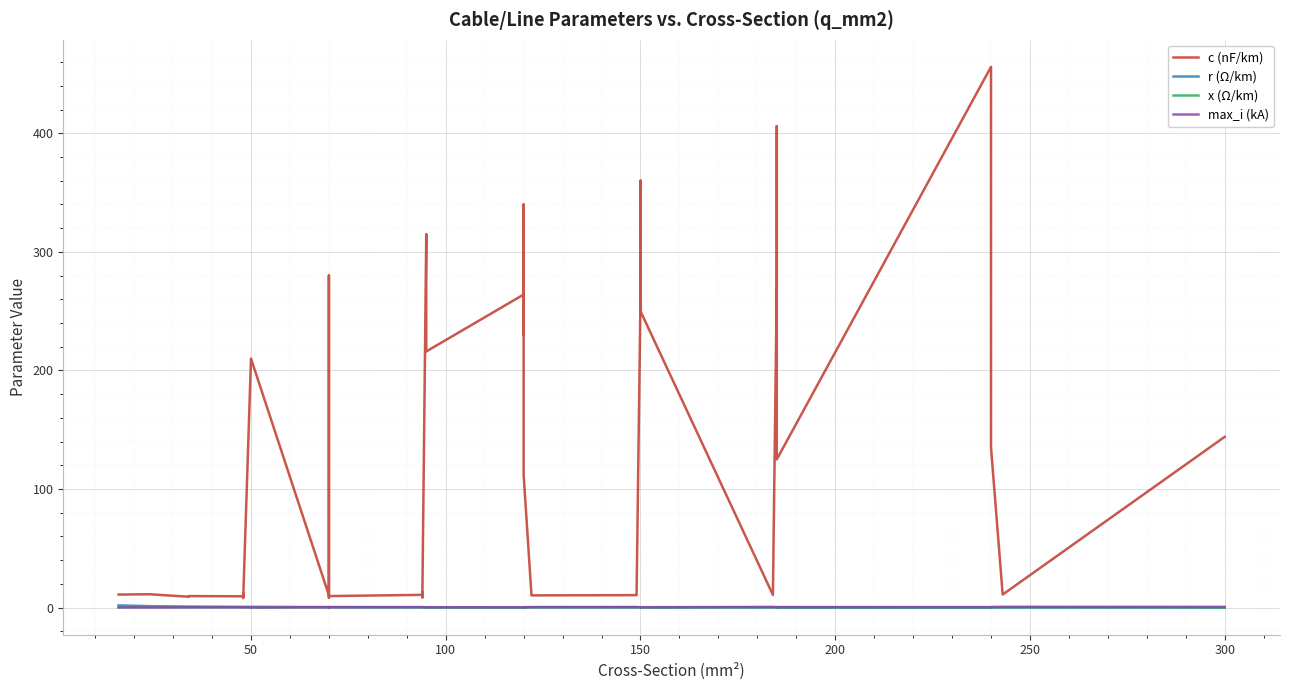

In x (Ω/km), how many points are lower than both neighbors (excluding endpoints)?

12